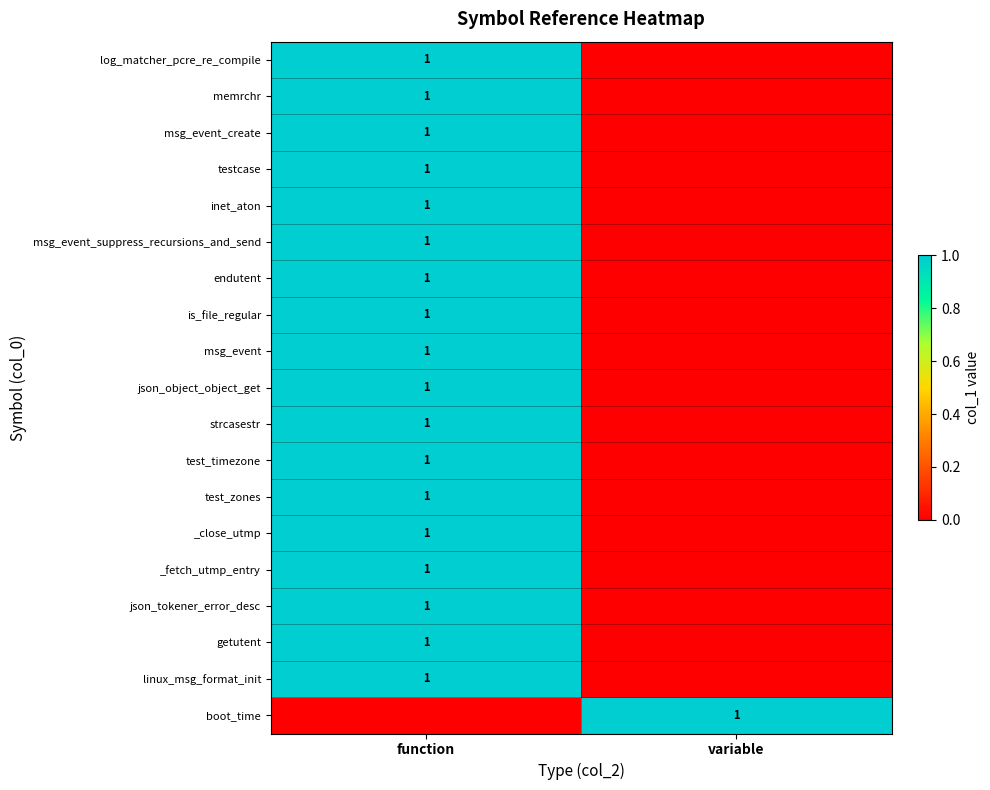

The strcasestr series shows 1 at function. True or false?

True